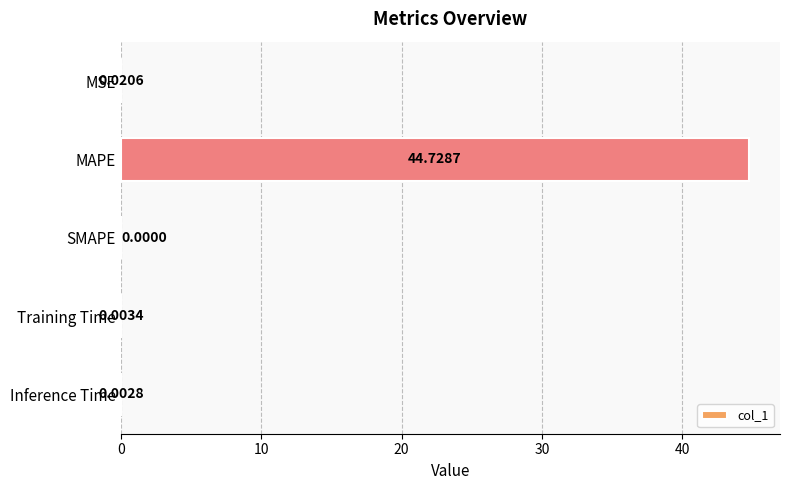

Where is the data nearest to the value 22?

MSE